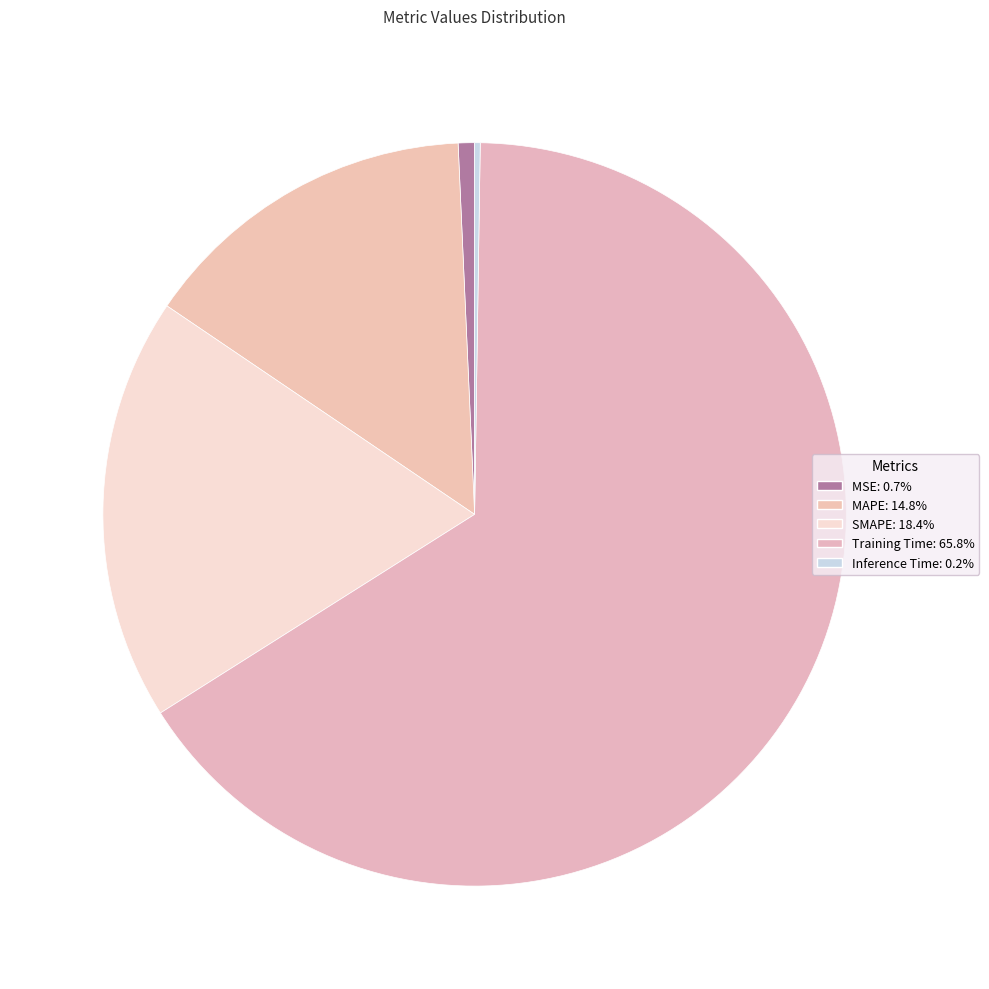

True or false: Training Time accounts for 59% of the total.

False